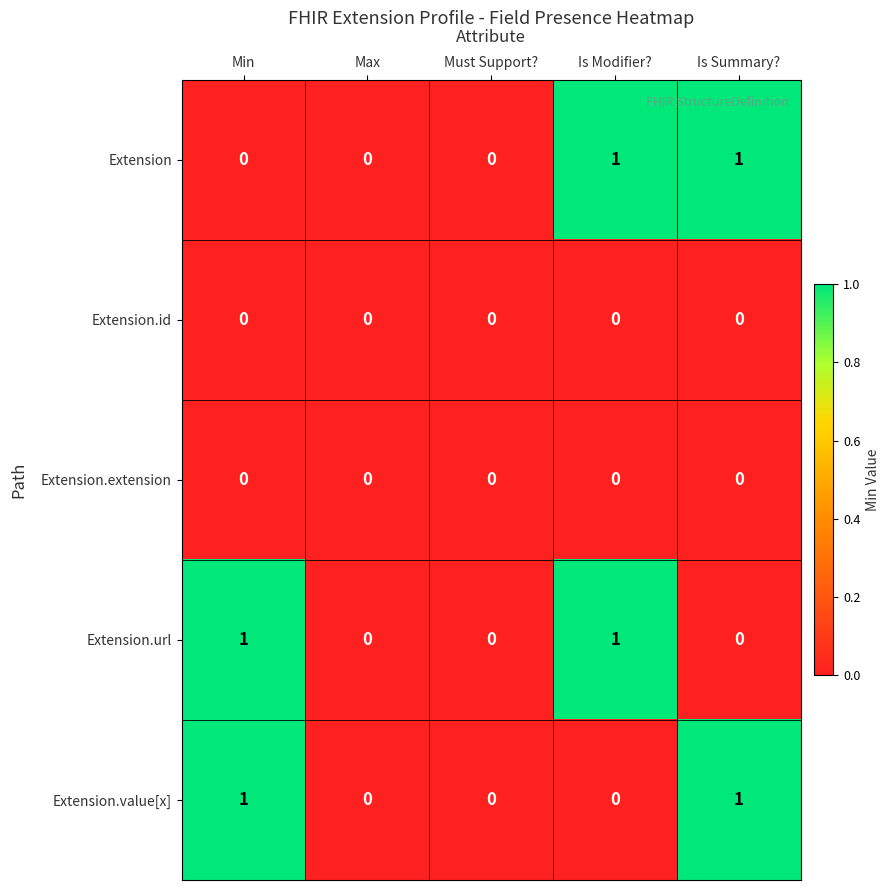

True or false: Extension.value[x] has a value of 0 at Max.

True